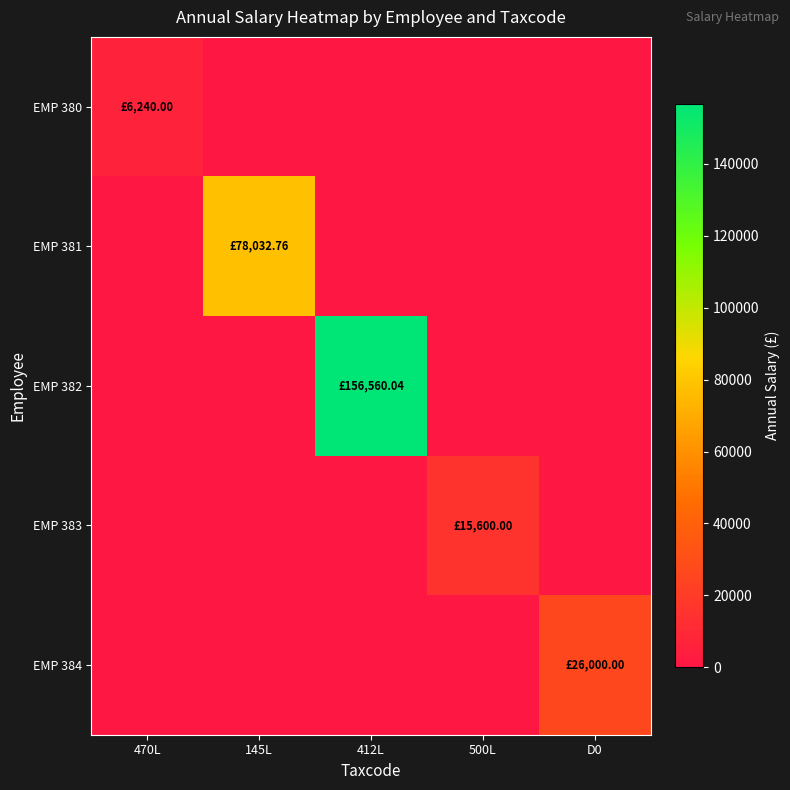

Reading left to right, extract all data points from this chart.

EMP 380: 470L=6240.0	145L=0.0	412L=0.0	500L=0.0	D0=0.0
EMP 381: 470L=0.0	145L=78032.8	412L=0.0	500L=0.0	D0=0.0
EMP 382: 470L=0.0	145L=0.0	412L=156560.0	500L=0.0	D0=0.0
EMP 383: 470L=0.0	145L=0.0	412L=0.0	500L=15600.0	D0=0.0
EMP 384: 470L=0.0	145L=0.0	412L=0.0	500L=0.0	D0=26000.0